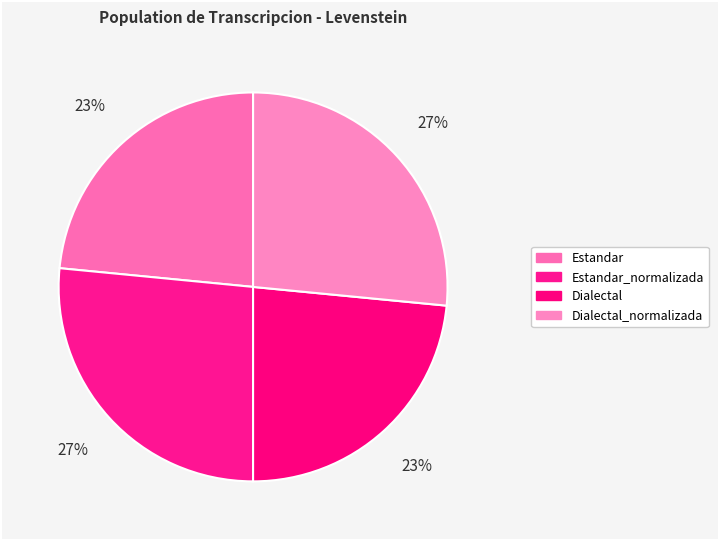

Is there any slice that represents more than half of the pie?

No